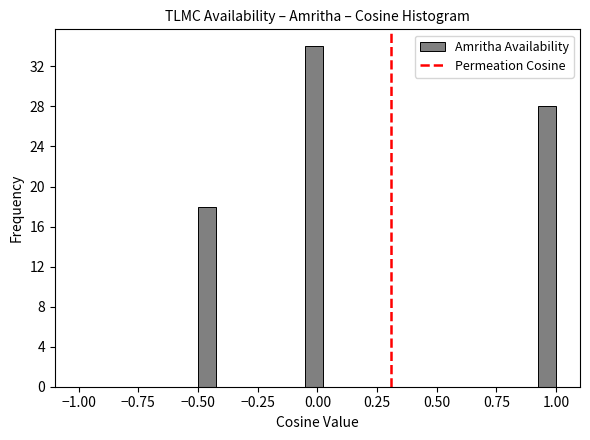

Around what value on the x-axis is the tallest bar? Give the approximate position of its centre, as read against the axis.

0.00